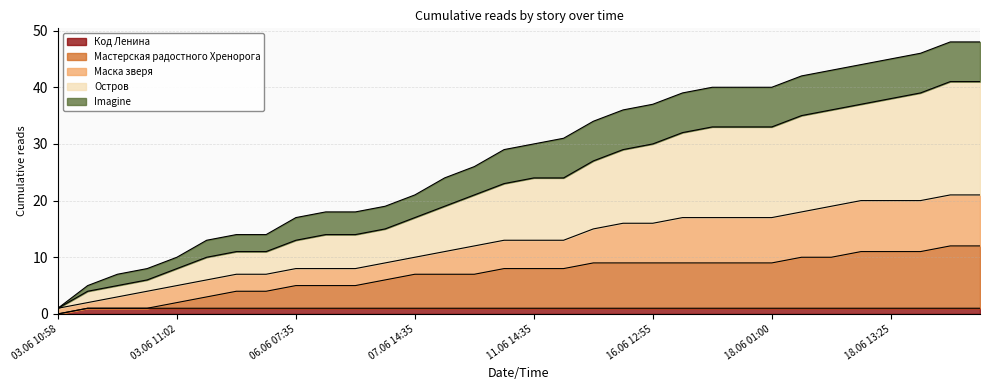

At which category does the chart reach its minimum across all series?

03.06 10:58